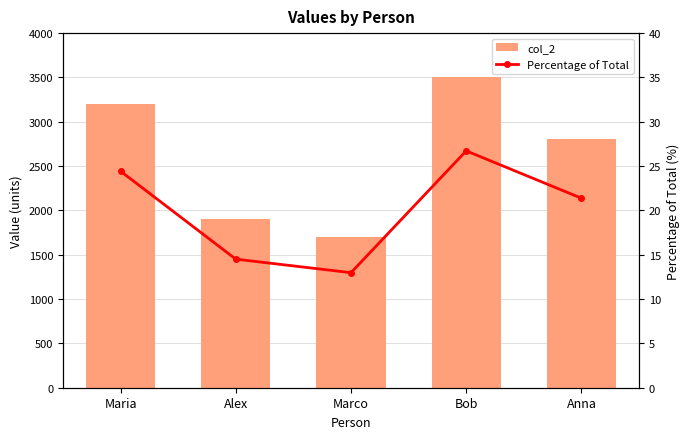

What position from the left is Bob?

4